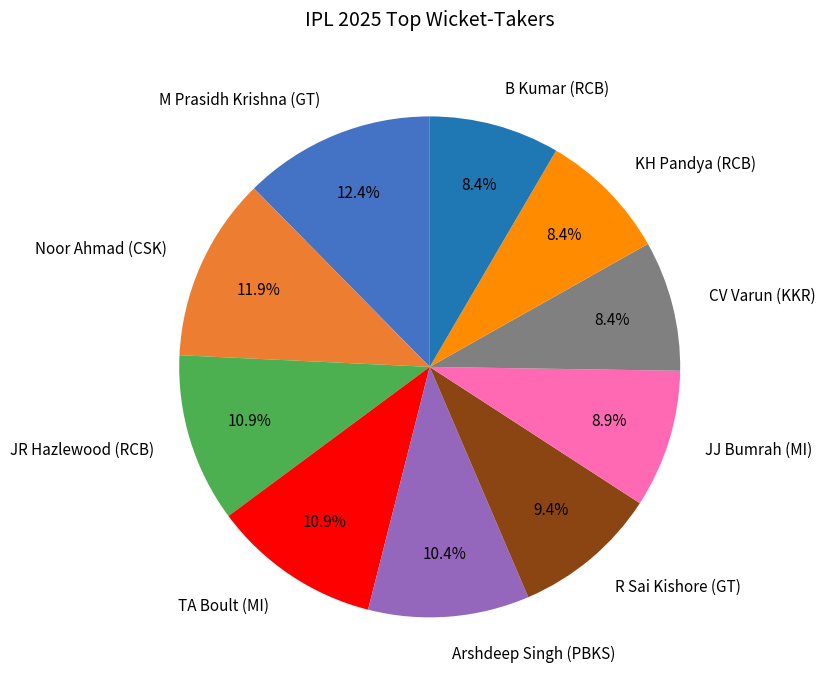

To the nearest percent, what is the difference between the JR Hazlewood (RCB) and Noor Ahmad (CSK) slice percentages?

1%